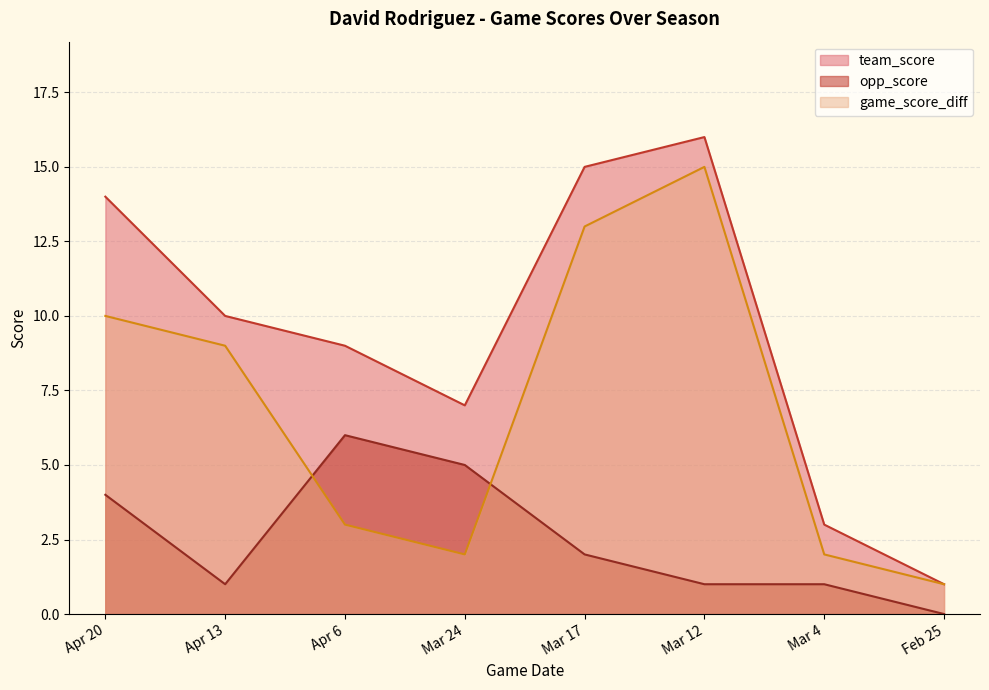

Reading left to right, what are all the values shown in this chart?

team_score: 14	10	9	7	15	16	3	1
opp_score: 4	1	6	5	2	1	1	0
game_score_diff: 10	9	3	2	13	15	2	1